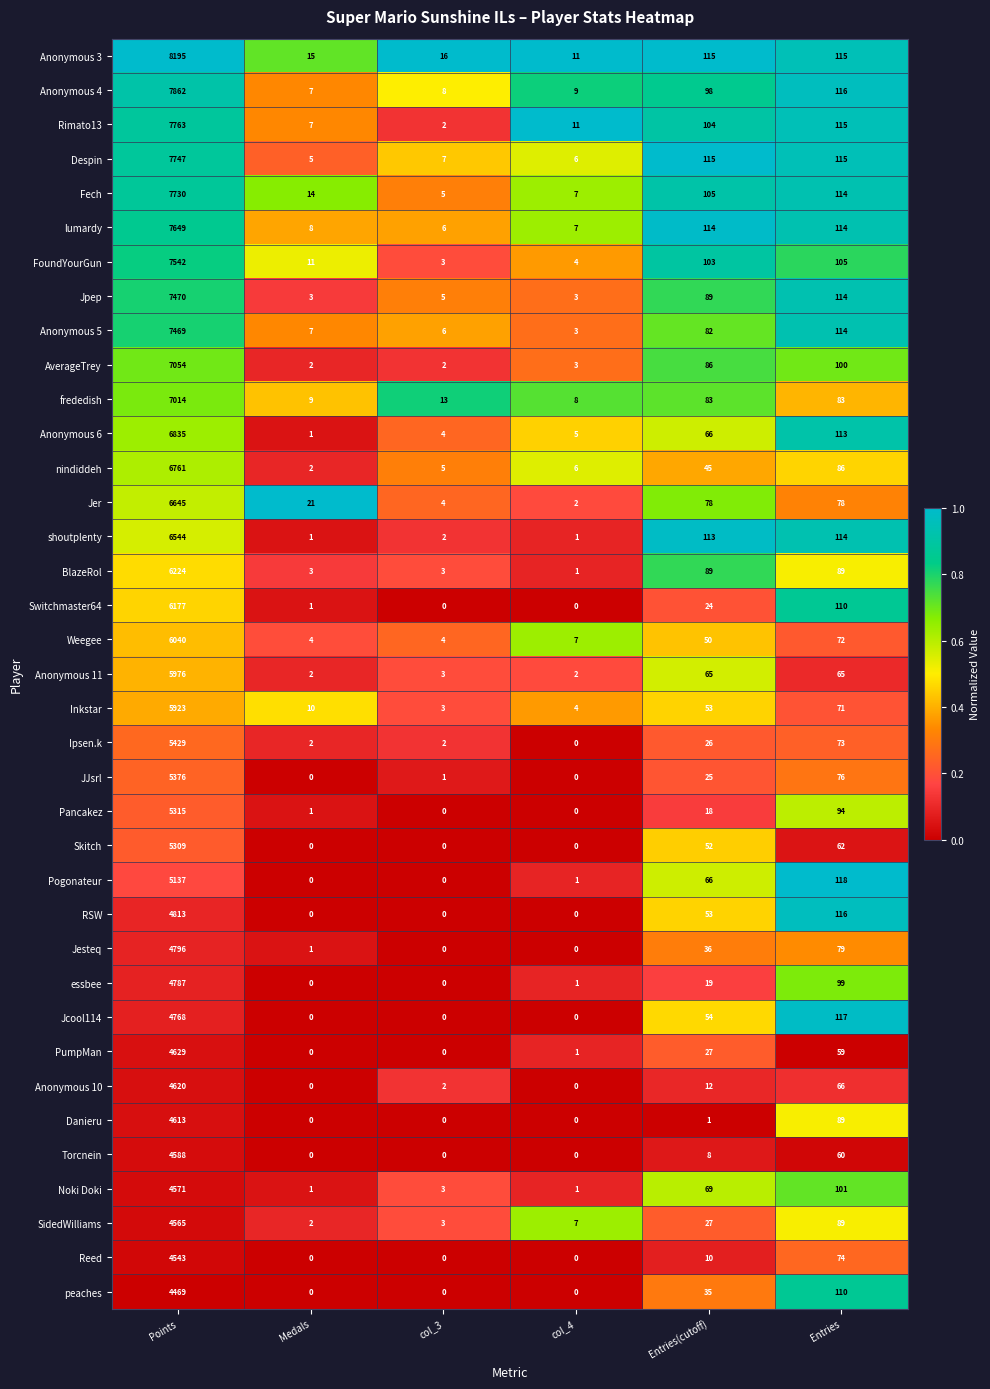

Which series has the largest range (max minus min)?

Anonymous 3